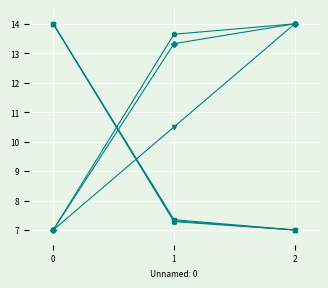

What is the spread (max minus min) of values at 2?

7.0